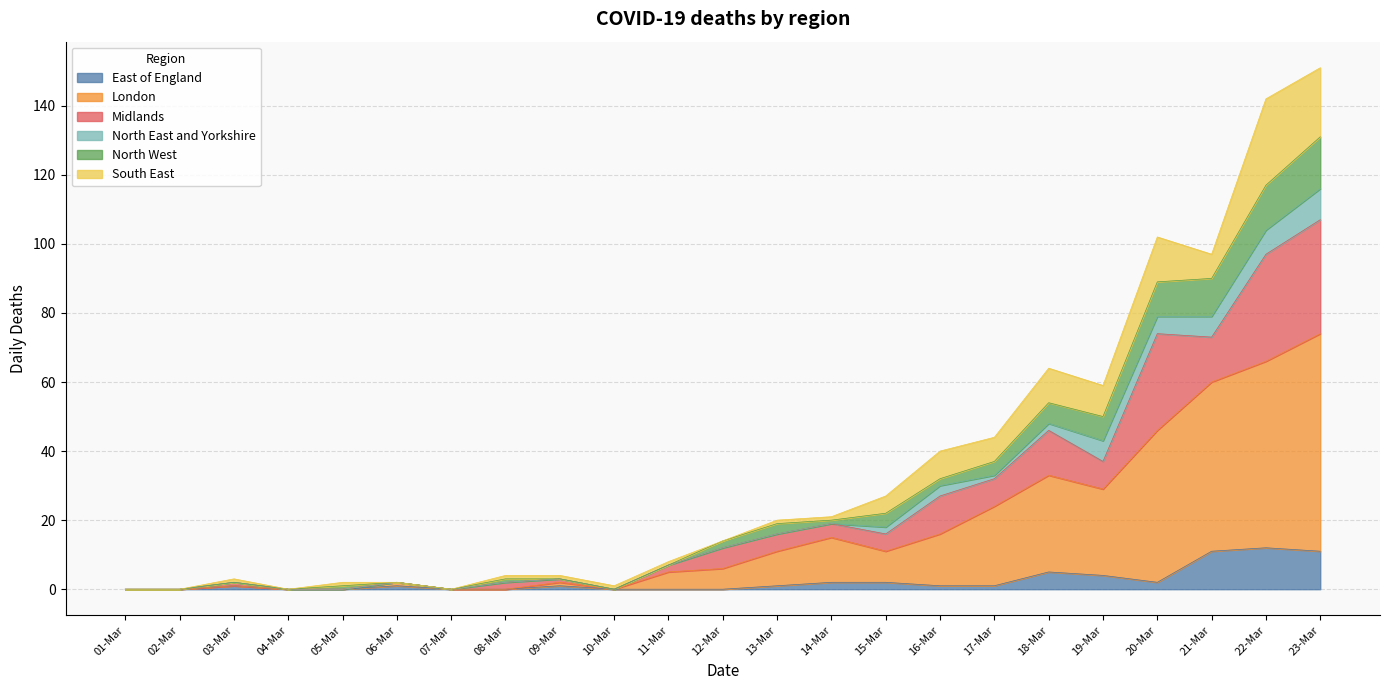

How many interior local valleys does the London series have?

3